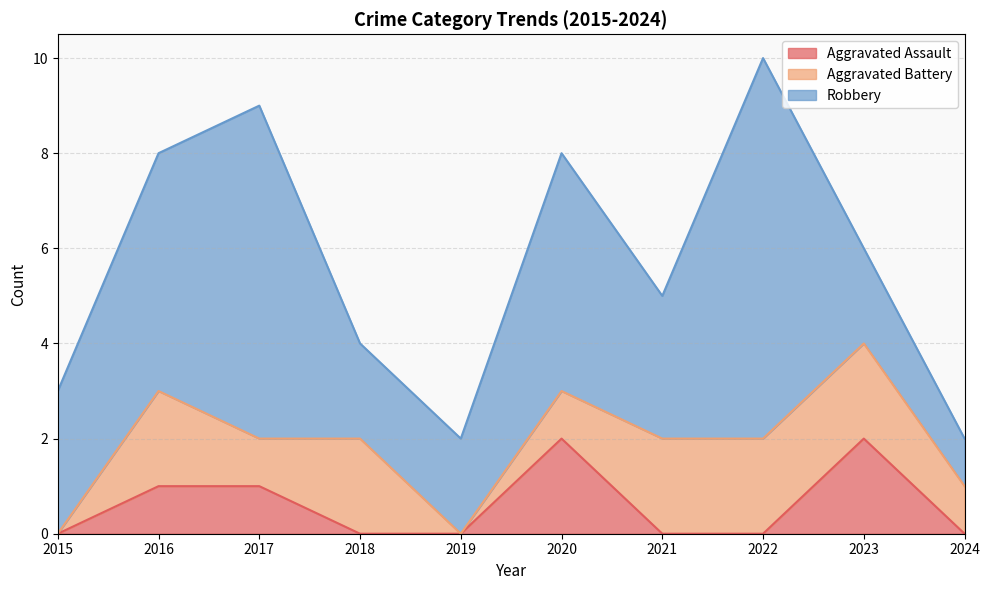

How many values in Aggravated Battery are above zero?

8